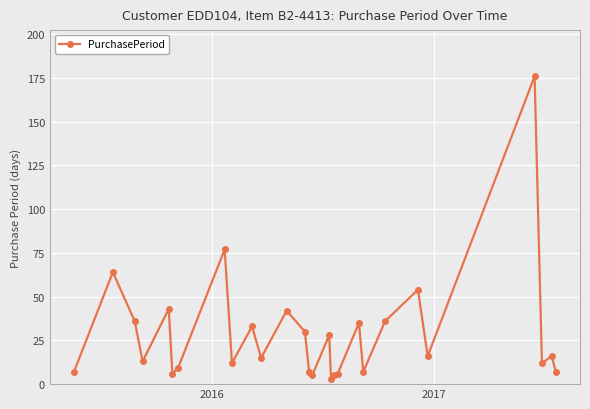

Reading right to left, what are all the values shown in this chart?

7	16	12	176	16	54	36	7	35	6	5	3	28	5	7	30	42	15	33	12	77	9	6	43	13	36	64	7